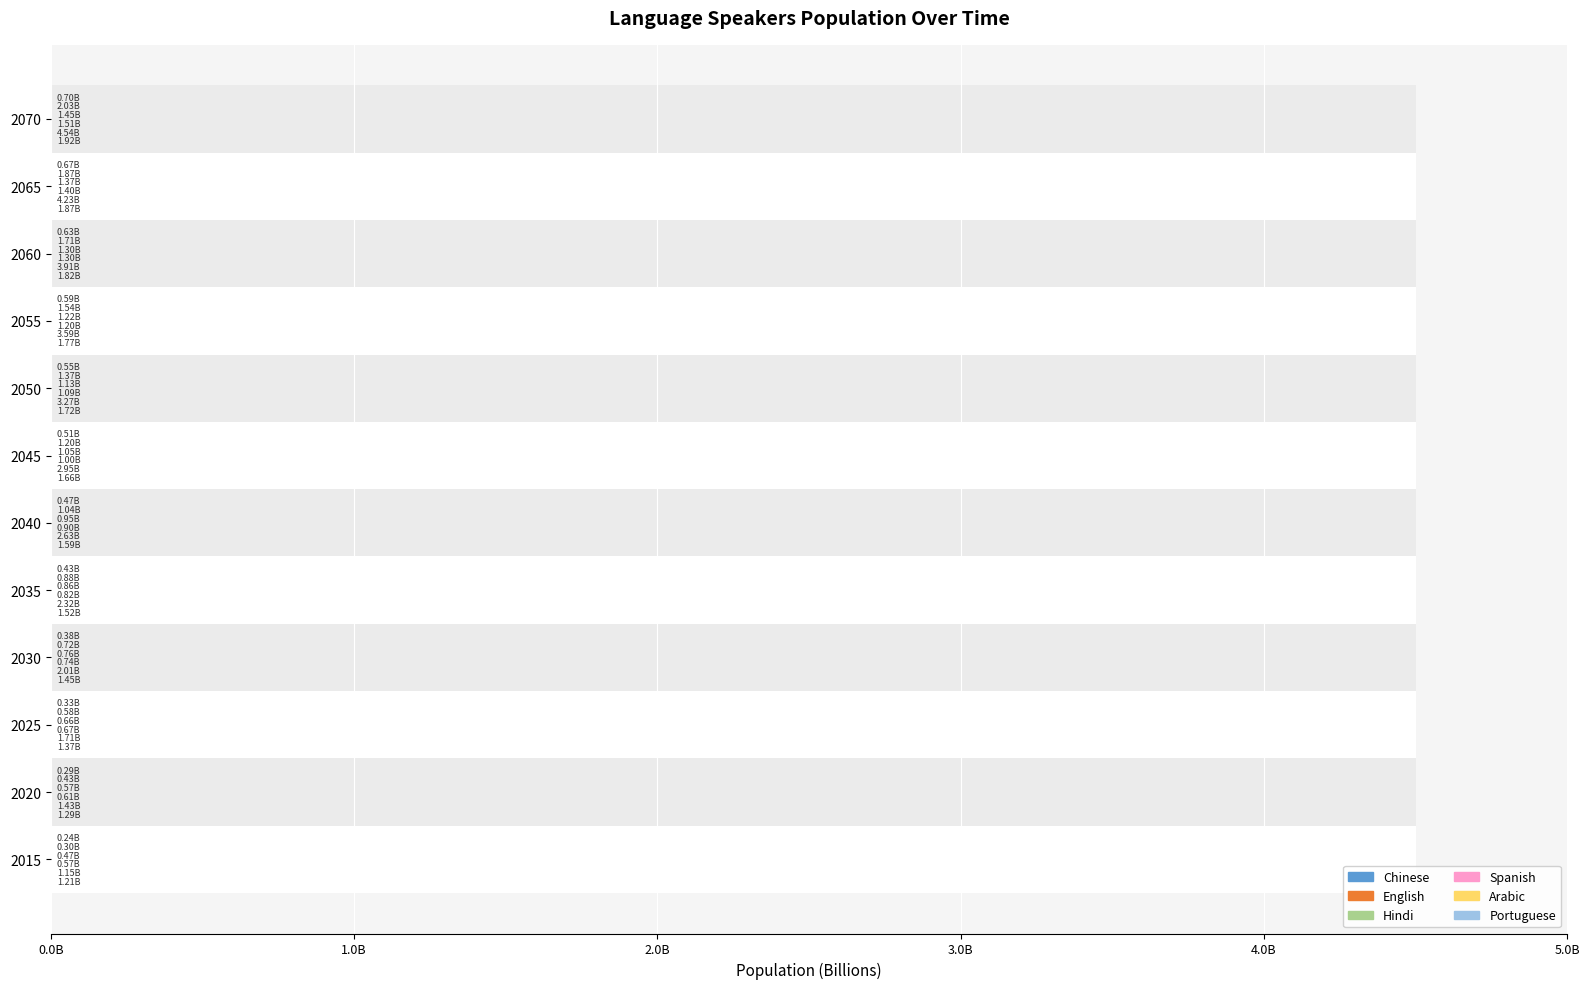

The value of Portuguese at 2060 is 0.6. True or false?

True